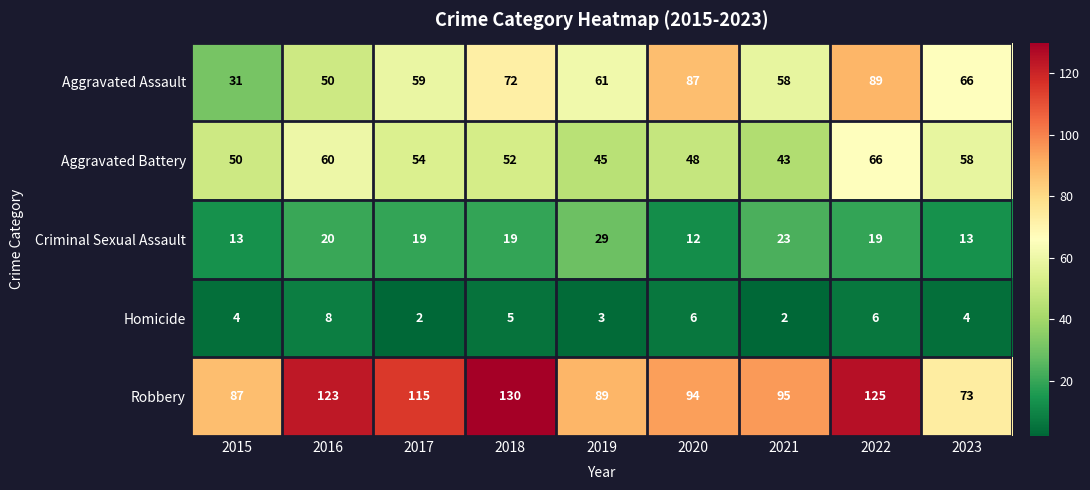

Which category has the highest value in the Aggravated Assault series?

2022